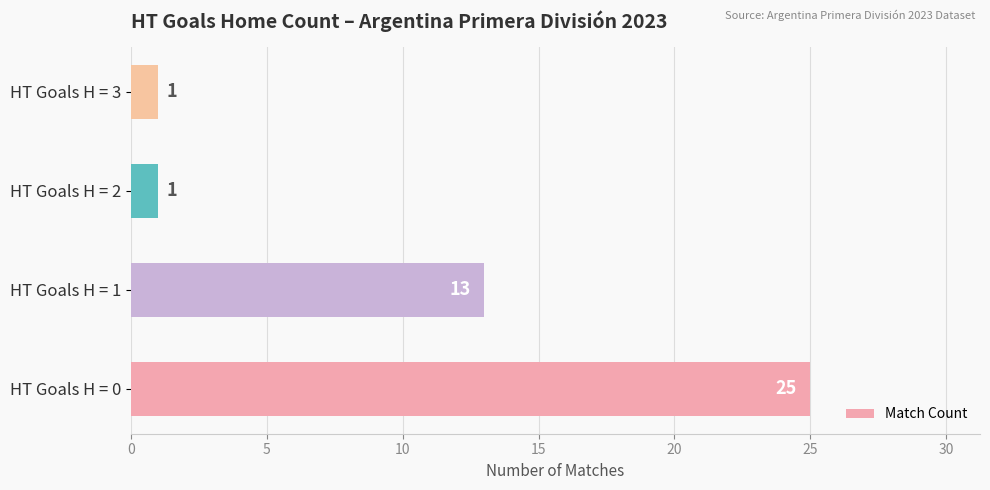

True or false: the data shows 0 at HT Goals H = 3.

False